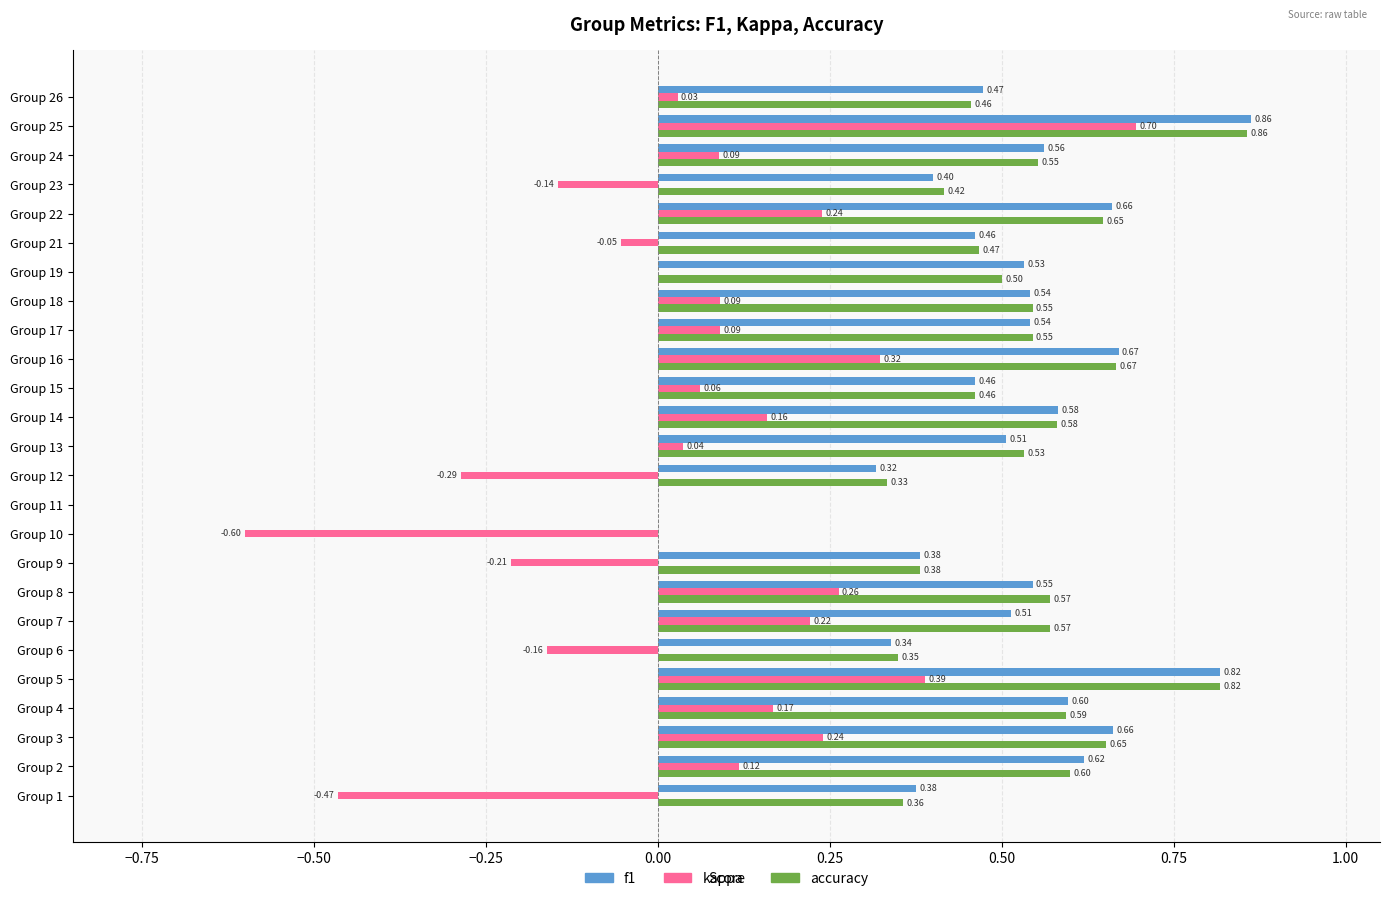

How many distinct data groups are displayed?

3